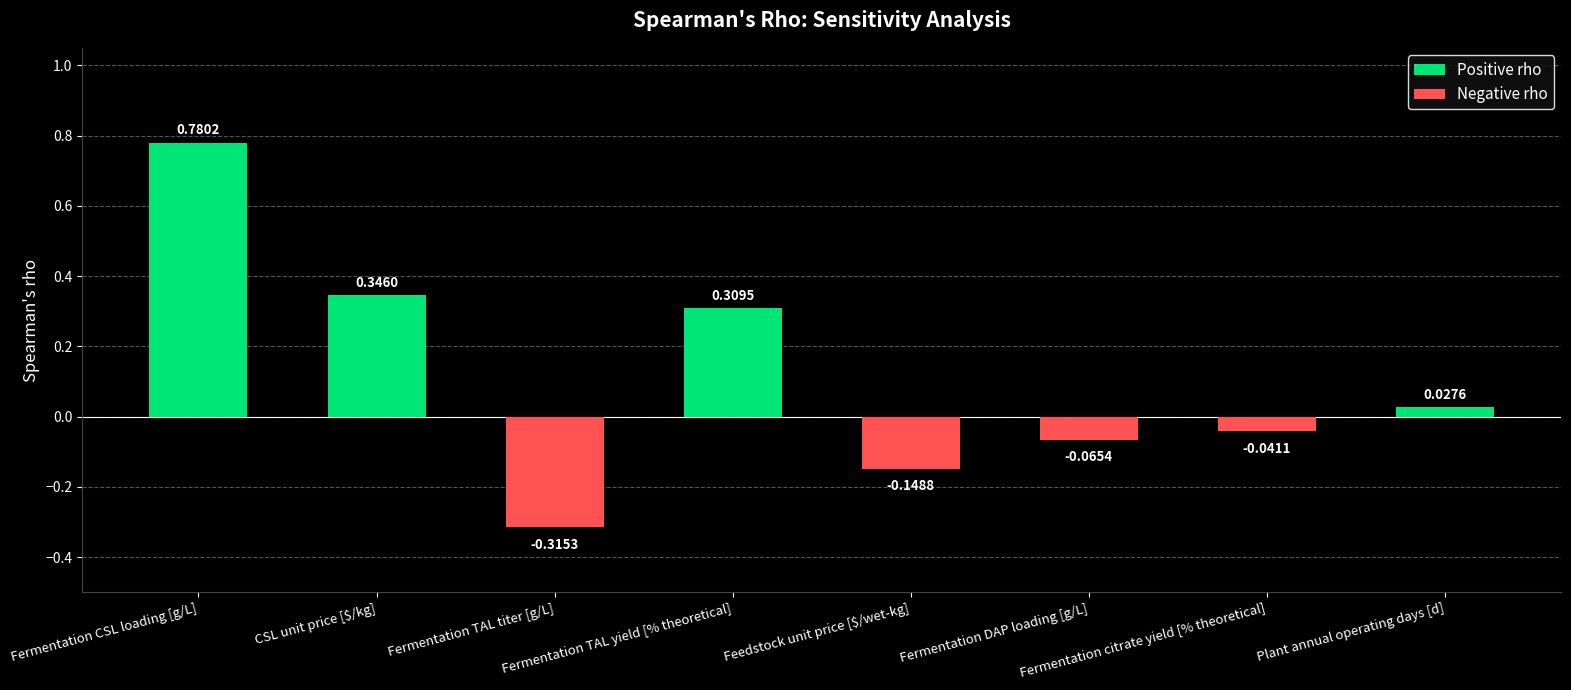

What is the label of the 8th bar from the right?

Fermentation CSL loading [g/L]